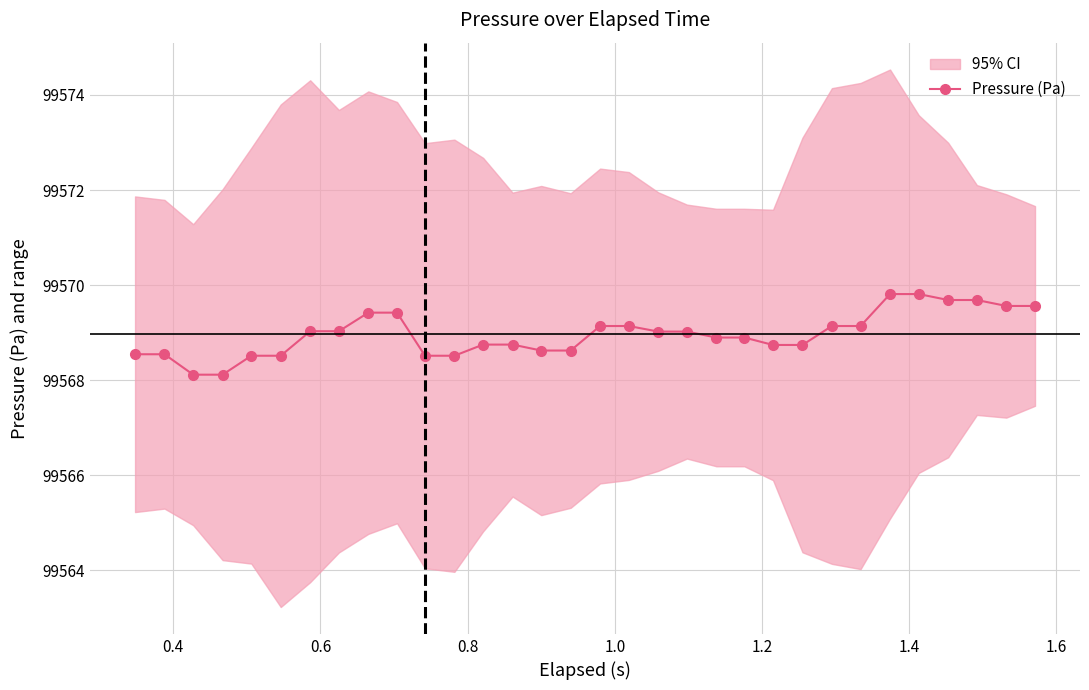

What is the maximum value for Pressure (Pa)?

99569.8